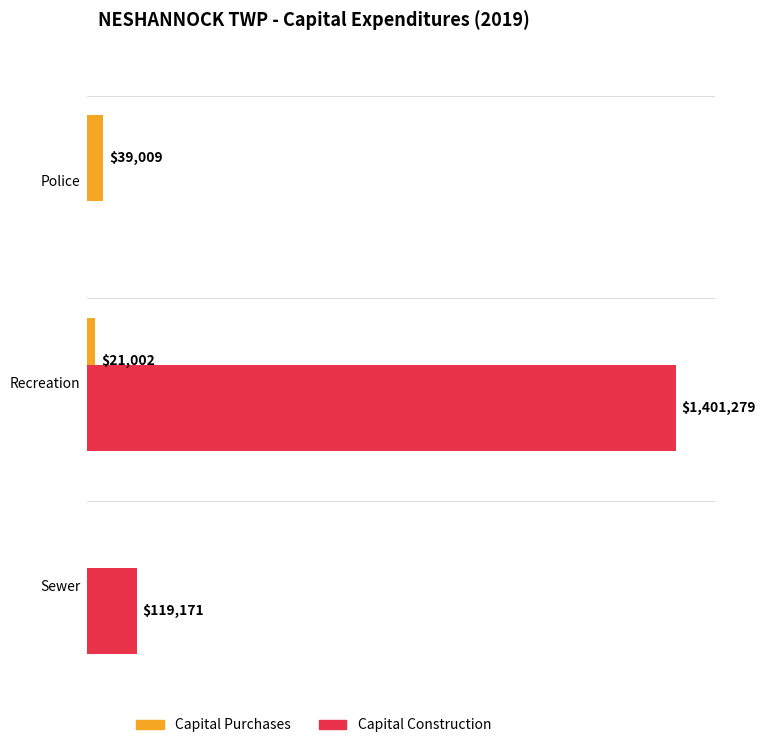

What is the difference between the maximum and minimum values in the Capital Construction series?

1401279